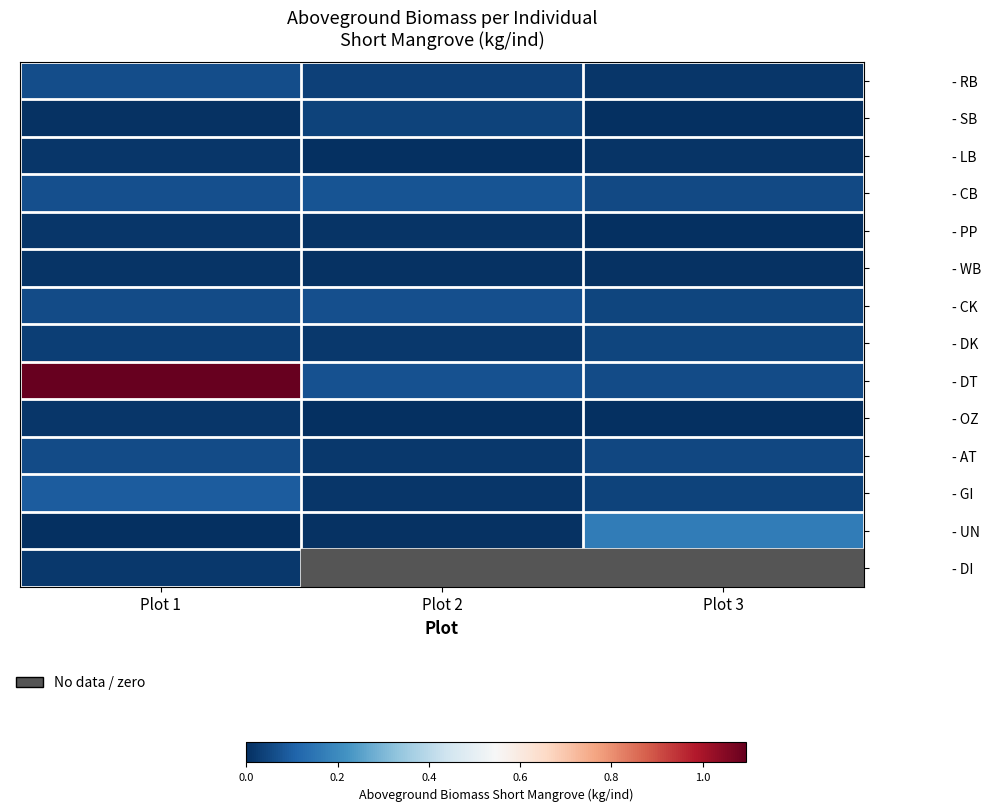

Which category has the highest value across all series?

Plot 1